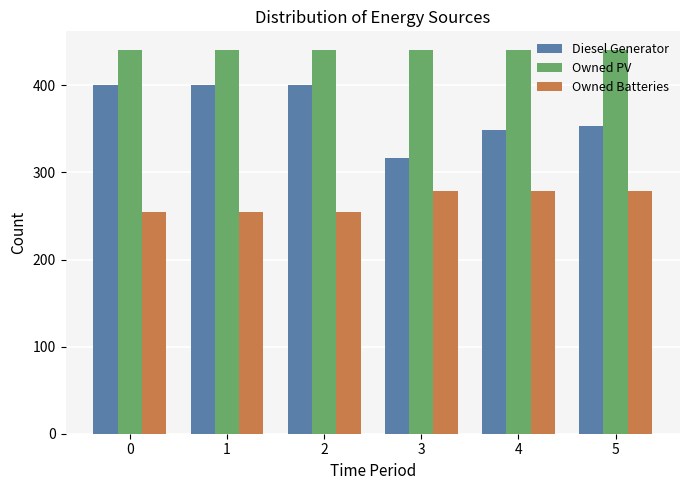

Is the value of Diesel Generator at 2 greater than the value of Owned PV at 0?

No